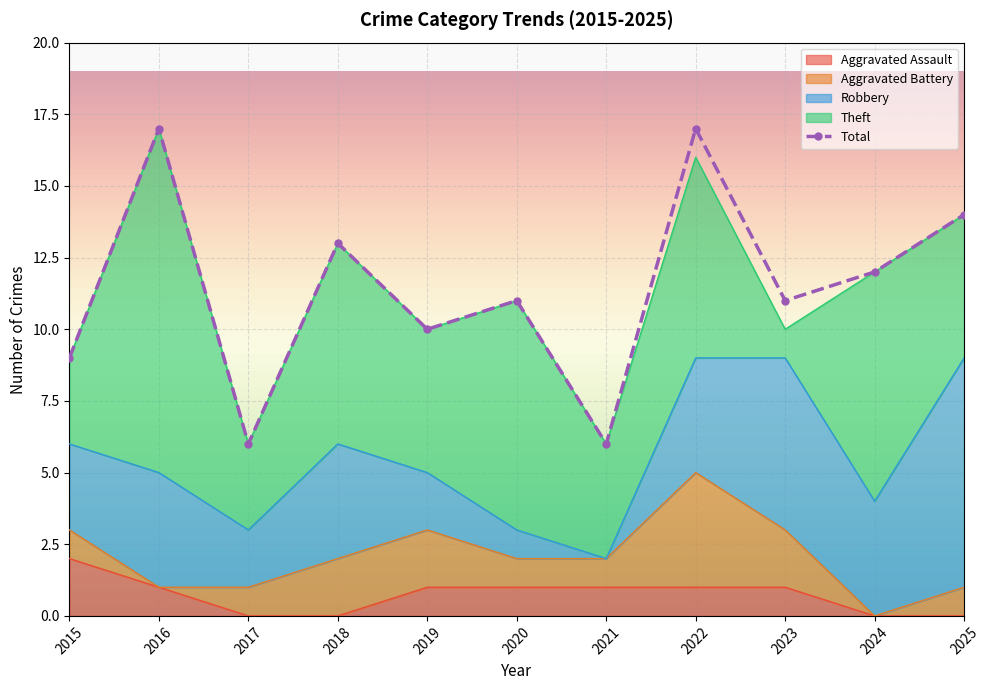

Reading left to right, list all the values displayed in this chart.

Aggravated Assault: 2	1	0	0	1	1	1	1	1	0	0
Aggravated Battery: 1	0	1	2	2	1	1	4	2	0	1
Robbery: 3	4	2	4	2	1	0	4	6	4	8
Theft: 3	12	3	7	5	8	4	7	1	8	5
Total: 9	17	6	13	10	11	6	17	11	12	14